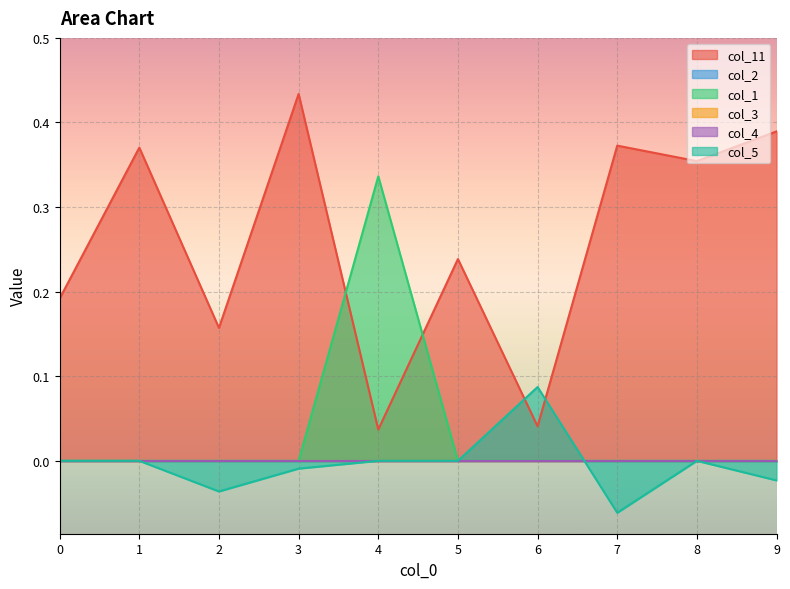

In col_11, how many points are higher than both neighbors (excluding endpoints)?

4